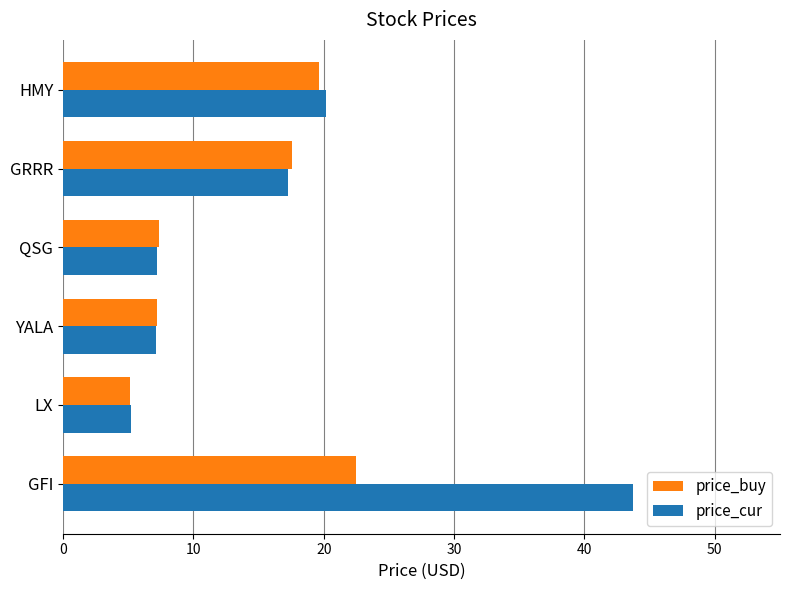

What are all the series names shown in the legend?

price_buy, price_cur